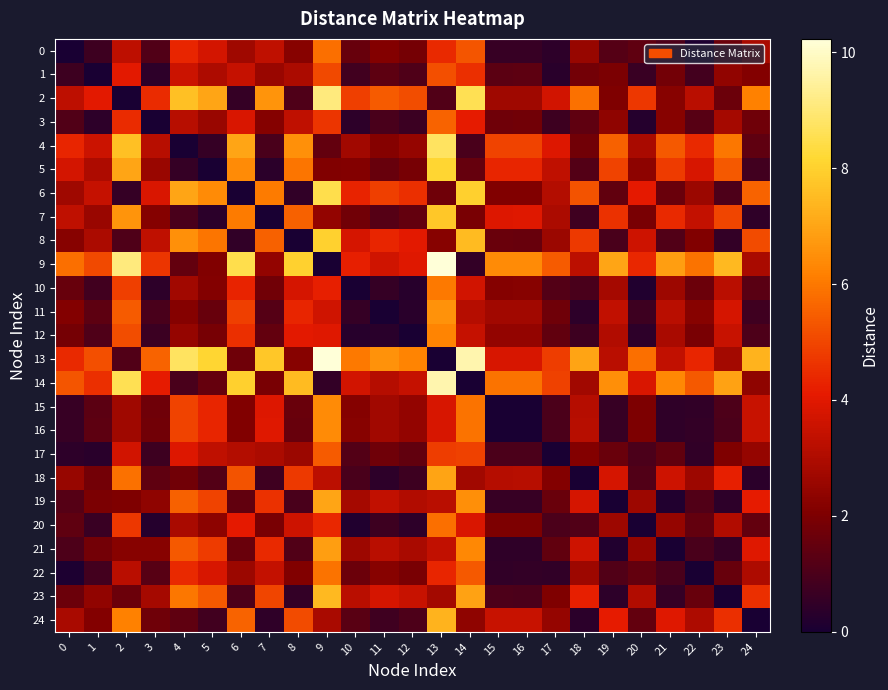

Rank the series by their maximum value, from highest to lowest.

9, 13, 14, 2, 4, 6, 5, 8, 7, 23, 24, 19, 18, 21, 11, 16, 15, 12, 10, 22, 20, 0, 3, 17, 1